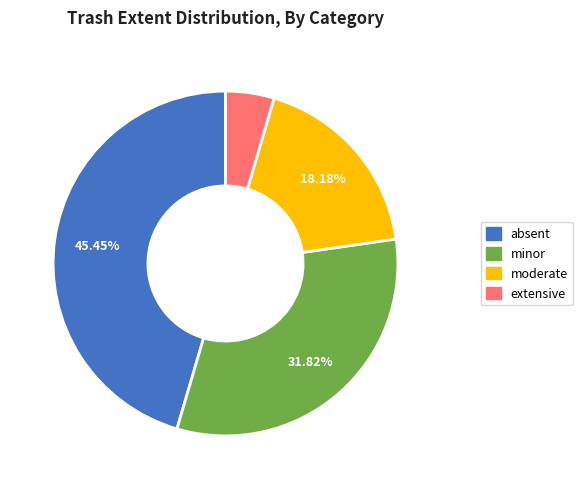

Which has a higher value, extensive or minor?

minor